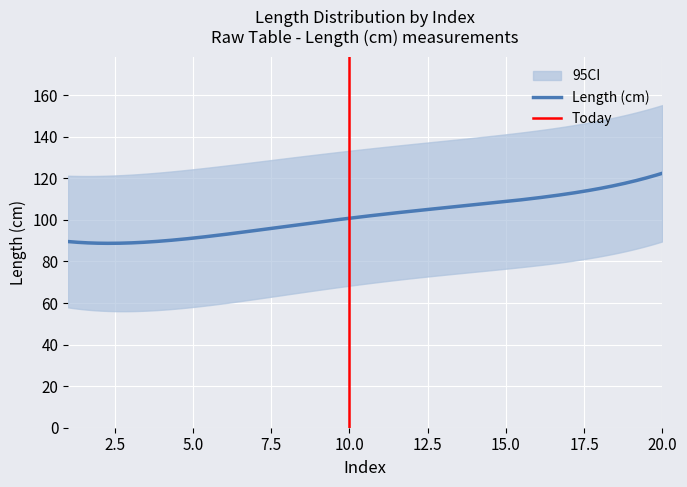

What is the maximum value for Length (cm)?

122.4